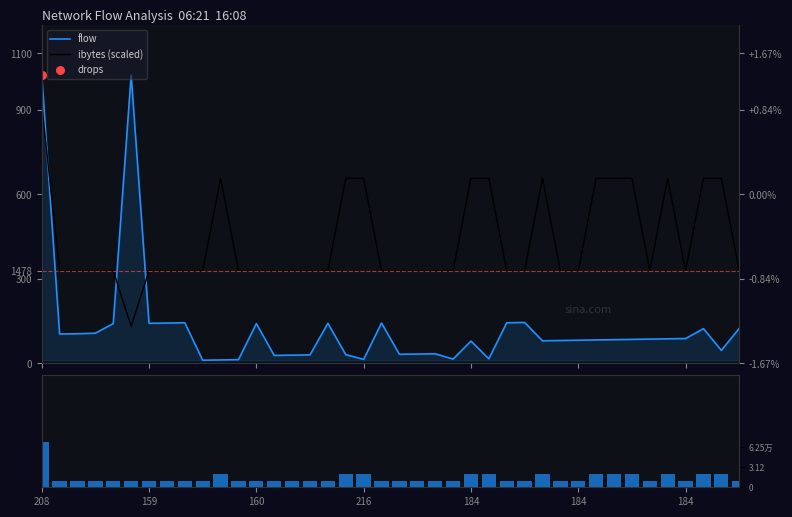

At how many categories does at least one series exceed 475?

14